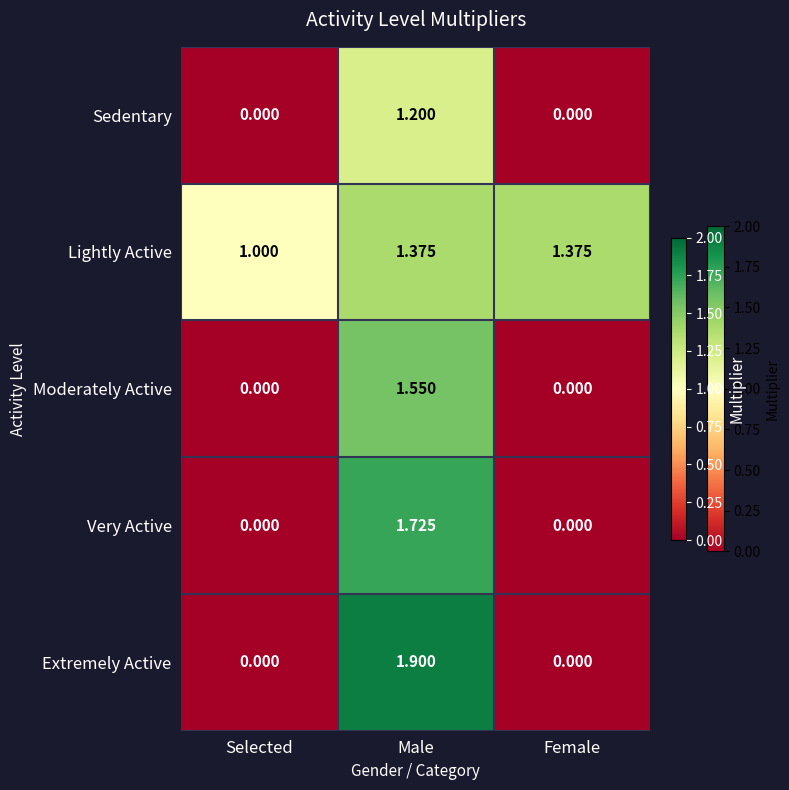

Which series has the largest total across all categories?

Lightly Active